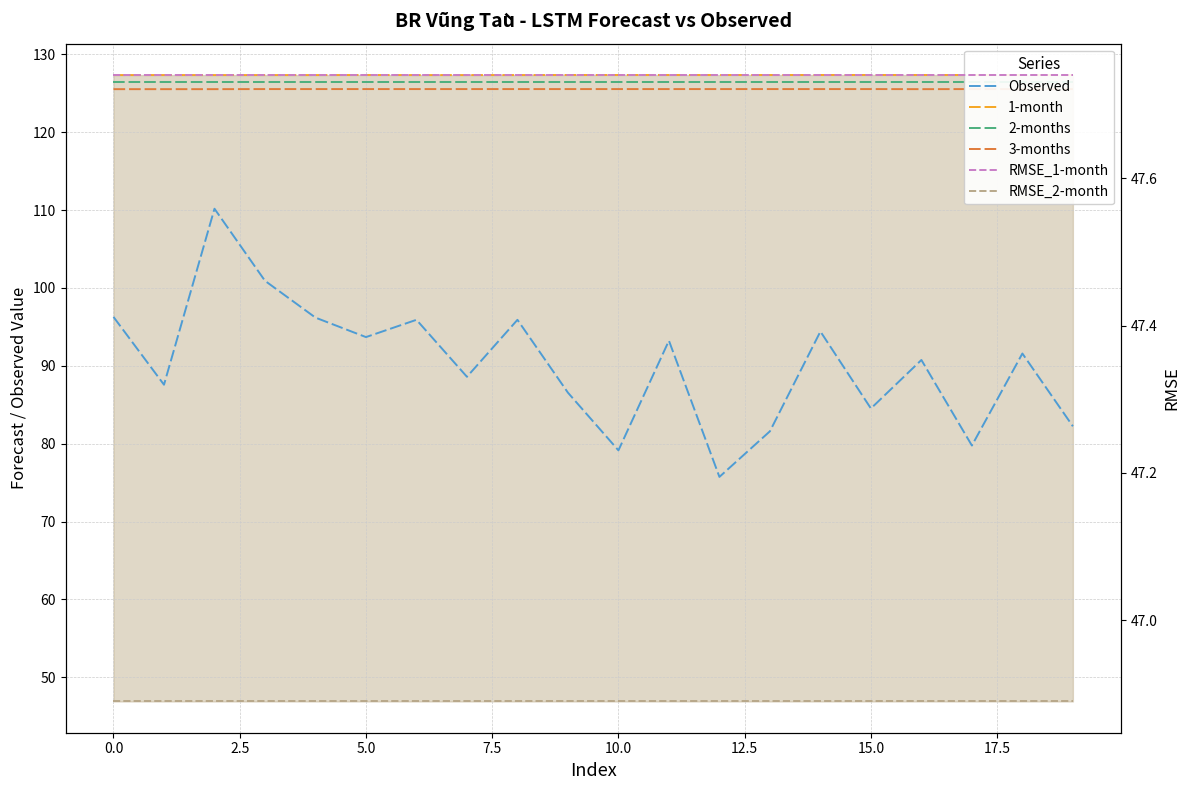

List the series in order of their peak value, highest first.

1-month, 2-months, 3-months, Observed, RMSE_1-month, RMSE_2-month